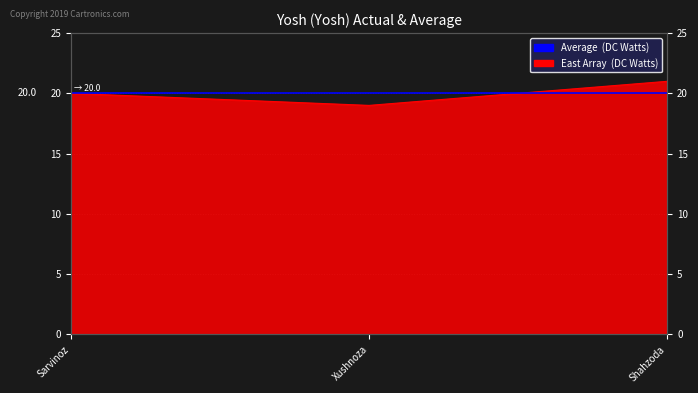

Between Shahzoda and Sarvinoz, which is larger?

Shahzoda